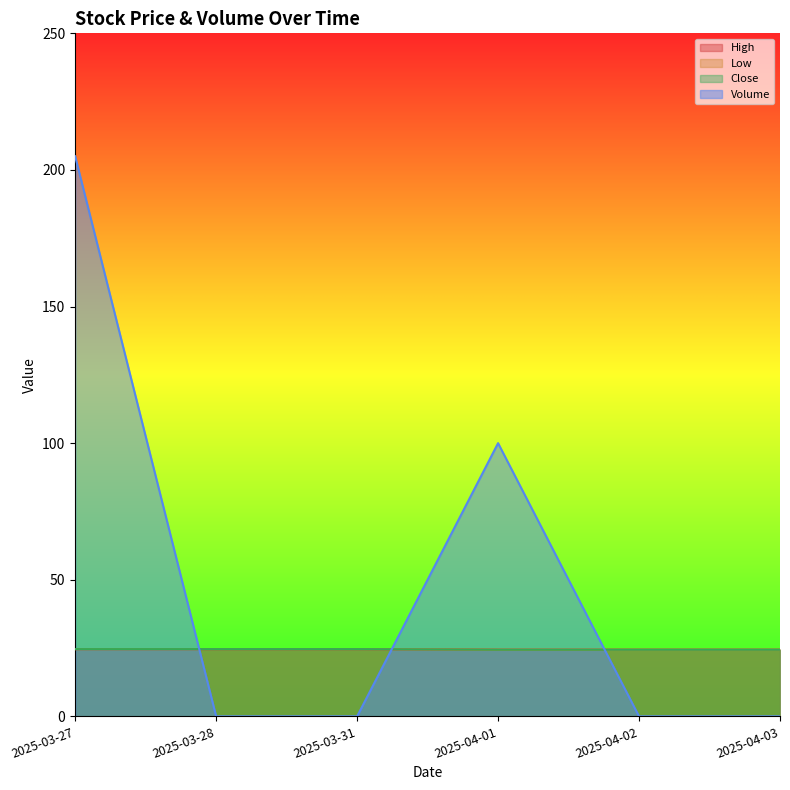

True or false: Volume has a value of 34.4 at 2025-04-01.

False